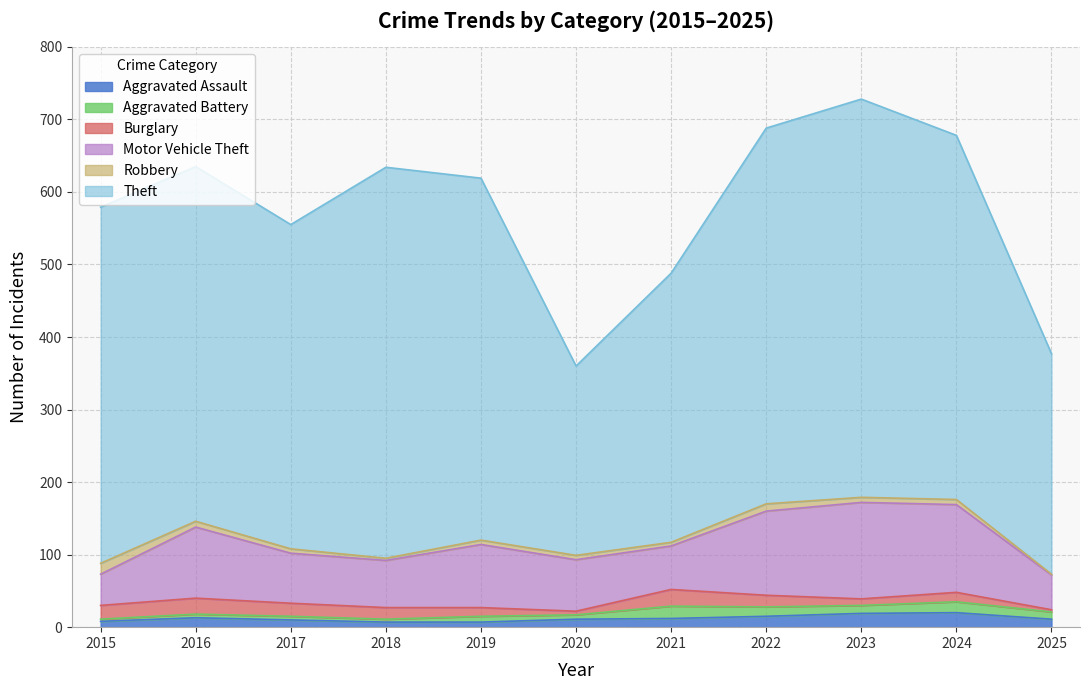

What is the value of the Aggravated Assault point at the 1st from the left?

8